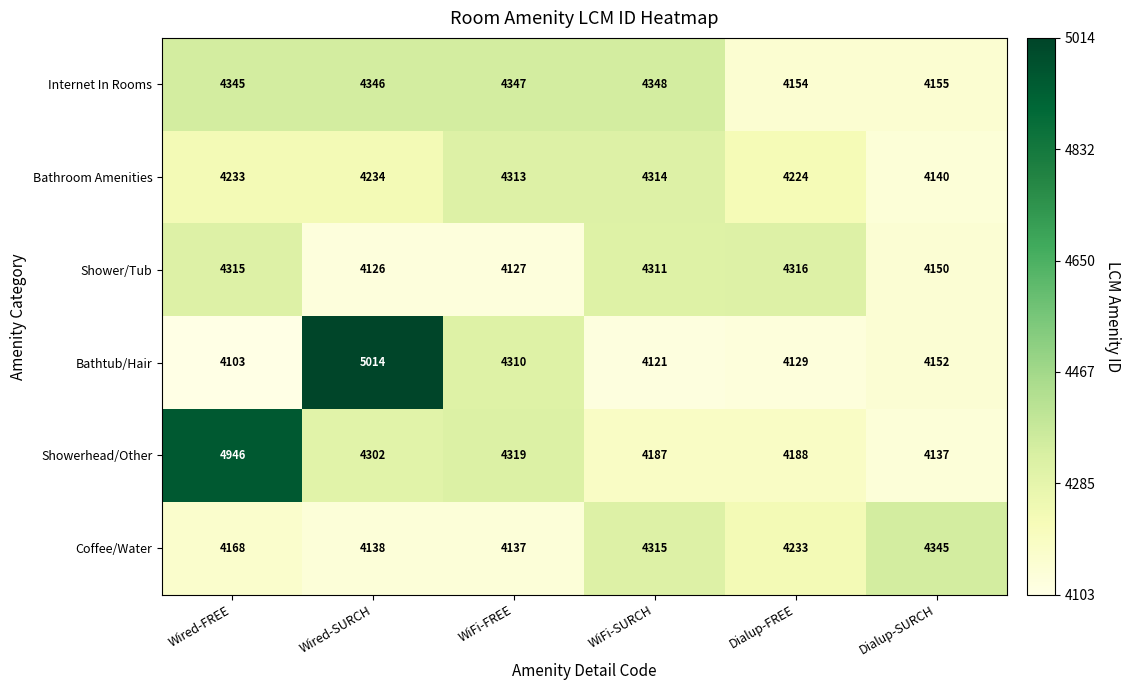

What is the difference between the maximum and minimum values in the Bathtub/Hair series?

911